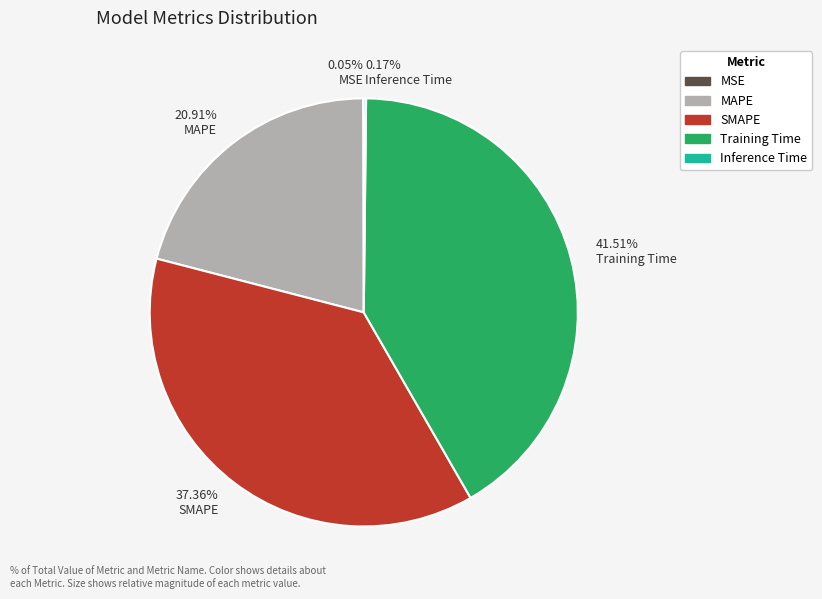

Is there any slice that represents more than half of the pie?

No